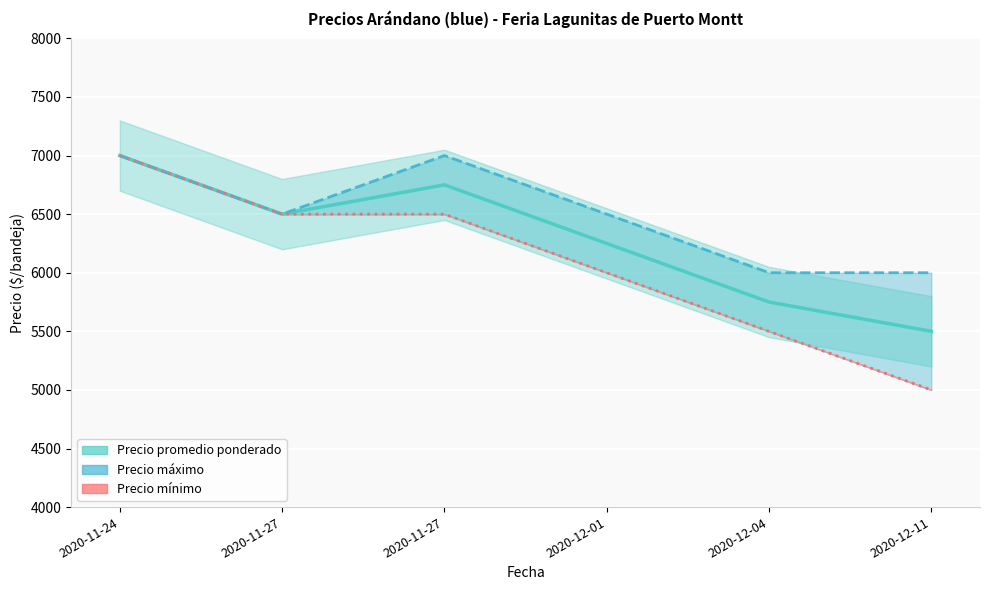

True or false: Precio máximo has a value of 6000 at 2020-12-04.

True